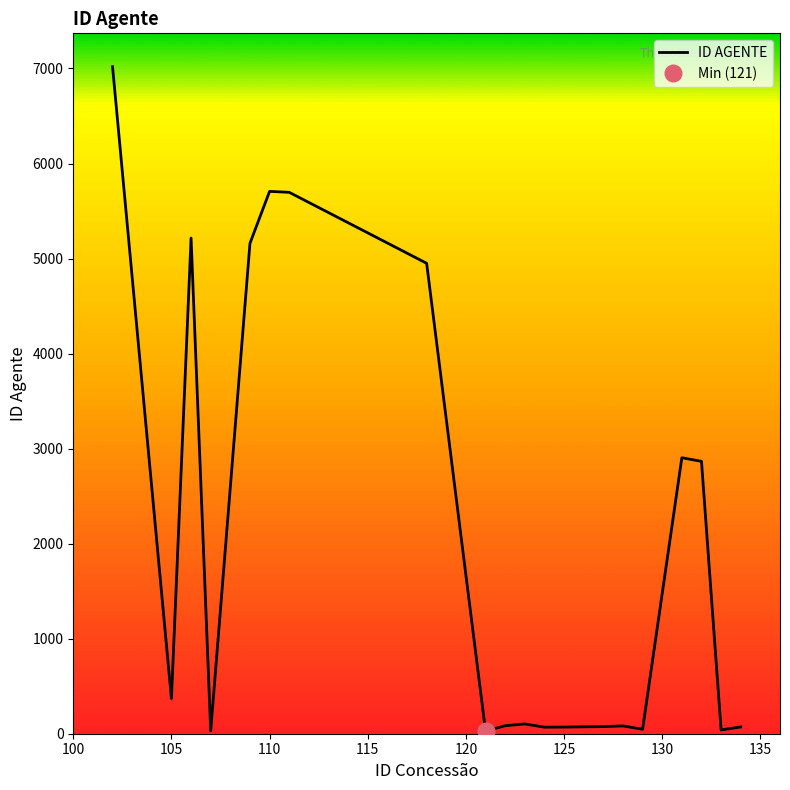

How many categories are shown in the chart?

20